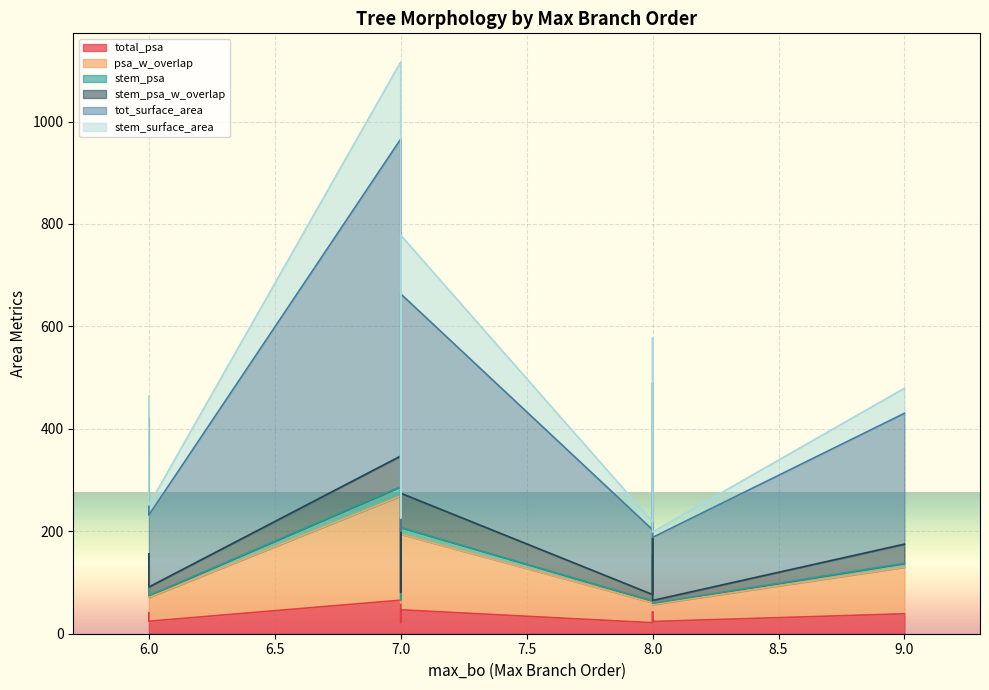

Reading left to right, what are all the values shown in this chart?

total_psa: 65.5	41.1	30.2	21.5	24.4	33.5	21.4	22.5	38.9	42.9	46.7	23.9
psa_w_overlap: 203.6	84.0	63.8	39.2	46.4	65.0	38.3	38.3	91.0	97.9	147.6	33.2
stem_psa: 18.2	7.9	12.1	3.3	3.5	14.4	7.1	4.7	7.6	13.9	13.1	2.4
stem_psa_w_overlap: 59.7	23.2	32.7	12.6	16.9	31.6	18.5	15.3	37.5	32.2	66.9	5.5
tot_surface_area: 618.7	265.7	192.0	126.5	140.4	225.3	125.7	119.3	255.4	302.1	389.2	123.1
stem_surface_area: 150.7	42.0	80.6	15.4	19.4	99.4	42.4	25.6	48.9	88.4	114.4	10.6